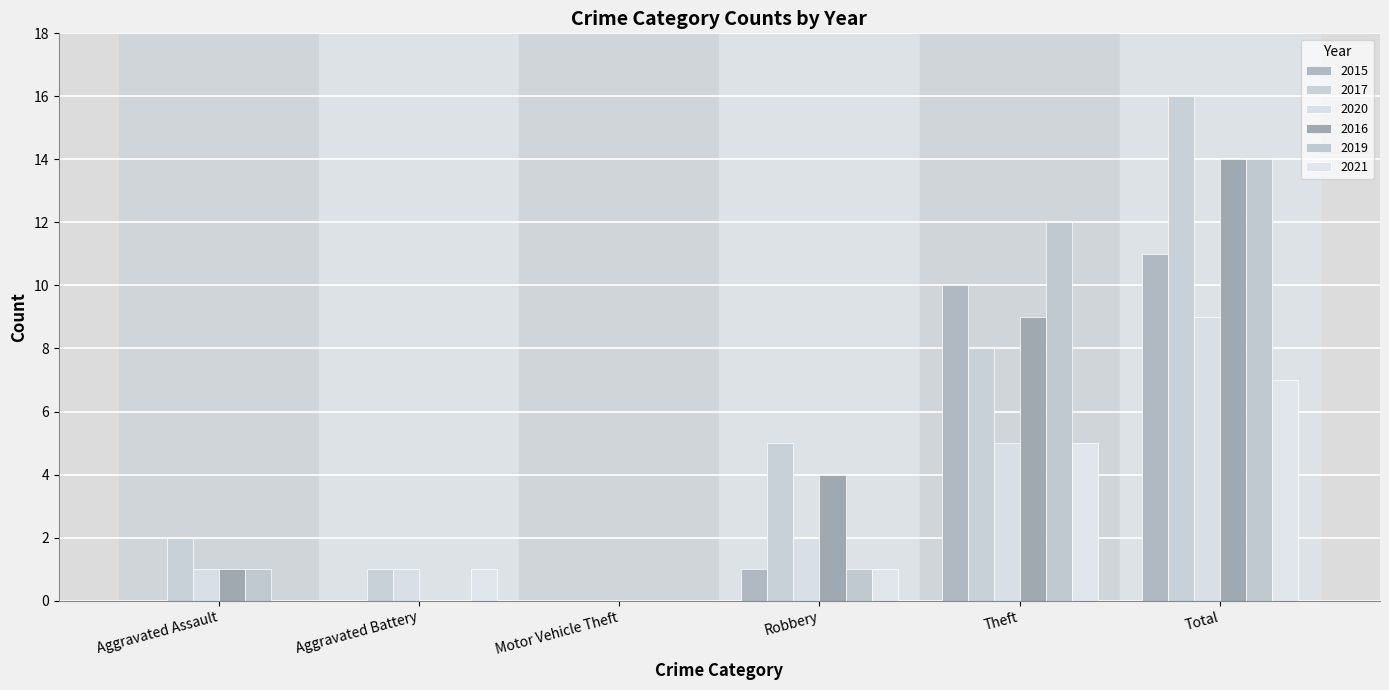

Reading left to right, list all the values displayed in this chart.

2015: 0	0	0	1	10	11
2017: 2	1	0	5	8	16
2020: 1	1	0	2	5	9
2016: 1	0	0	4	9	14
2019: 1	0	0	1	12	14
2021: 0	1	0	1	5	7